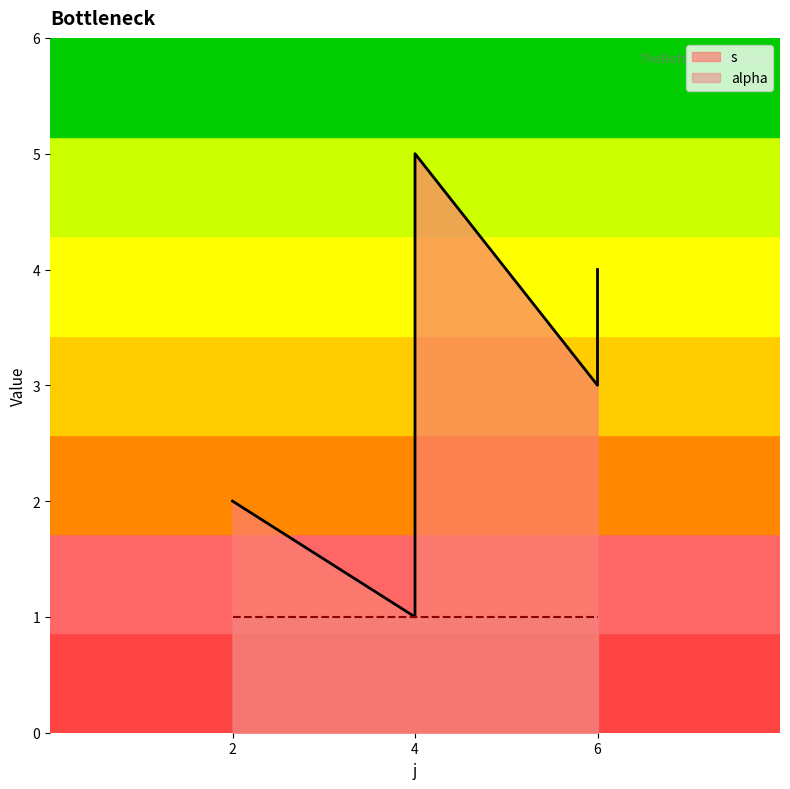

Reading left to right, extract all data points from this chart.

2	1	2	5	3	4